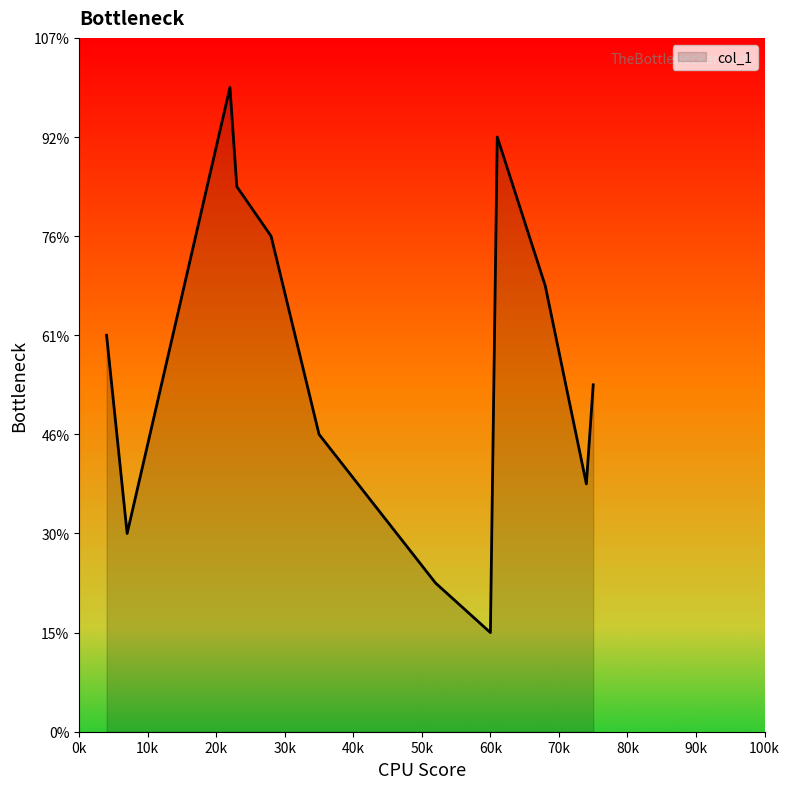

Does the chart display data point markers on the line(s)?

No